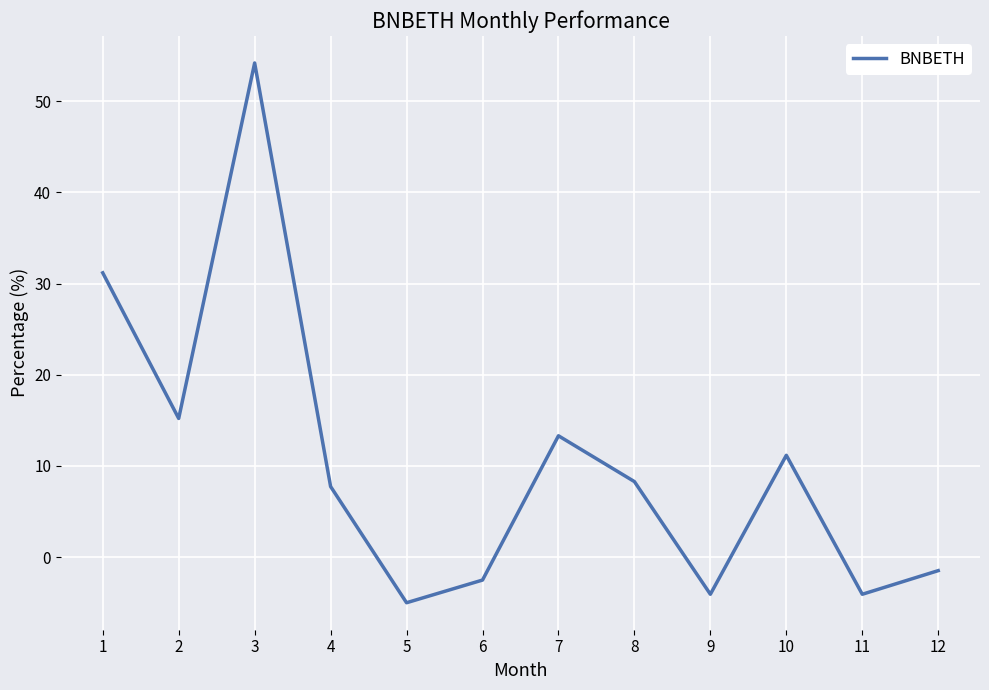

Is it true that the value at 11 is -2.0?

False